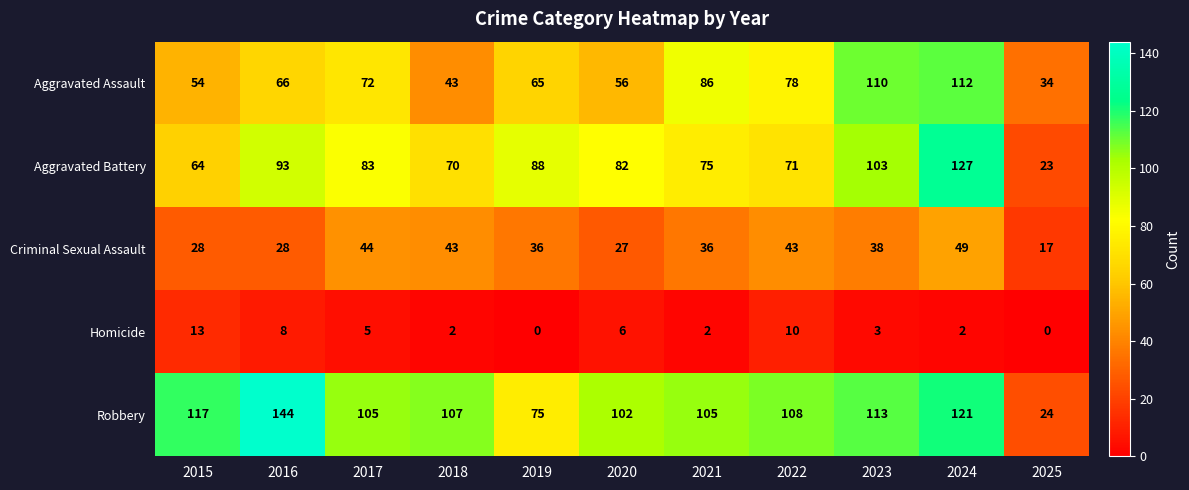

At how many categories does at least one series exceed 47?

10